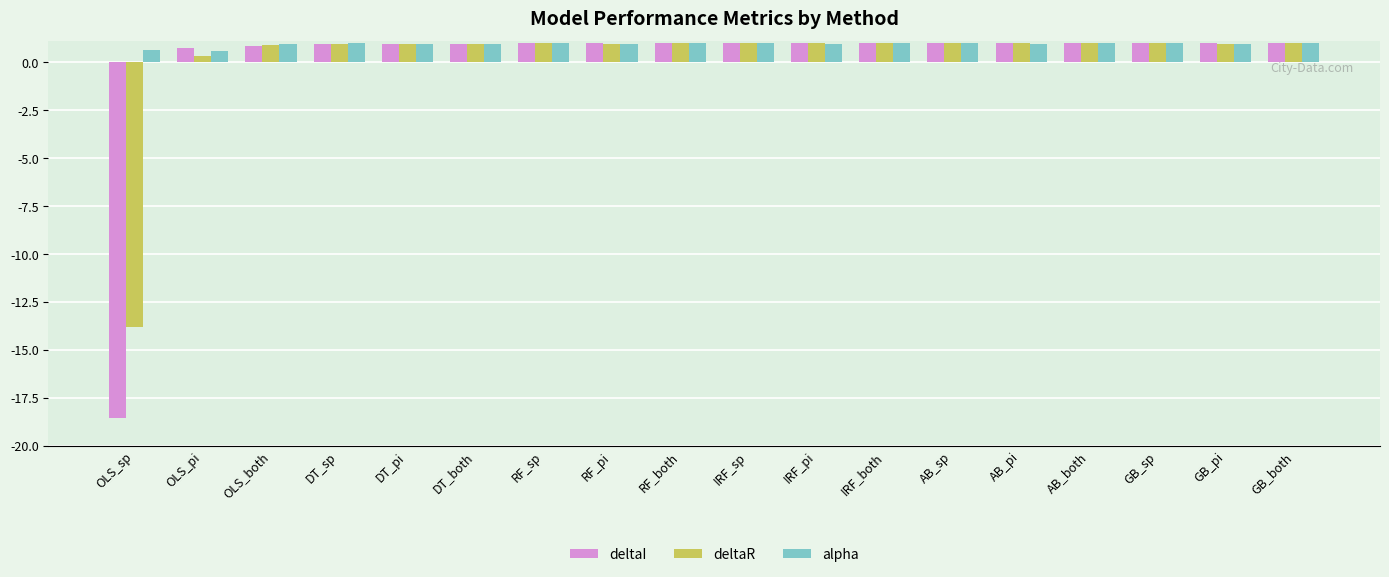

What is the label of the 3rd bar from the right?

GB_sp